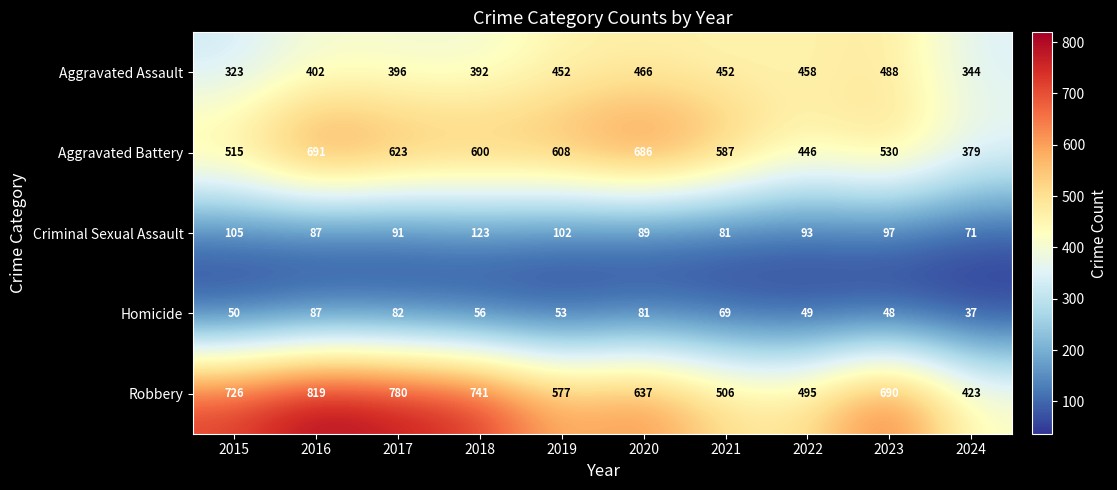

What is the greatest value displayed?

819